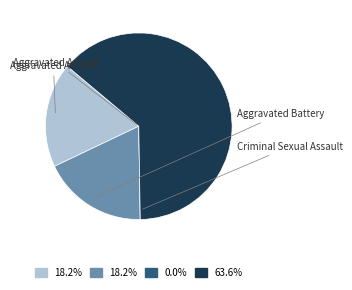

Is there any slice that represents more than half of the pie?

Yes